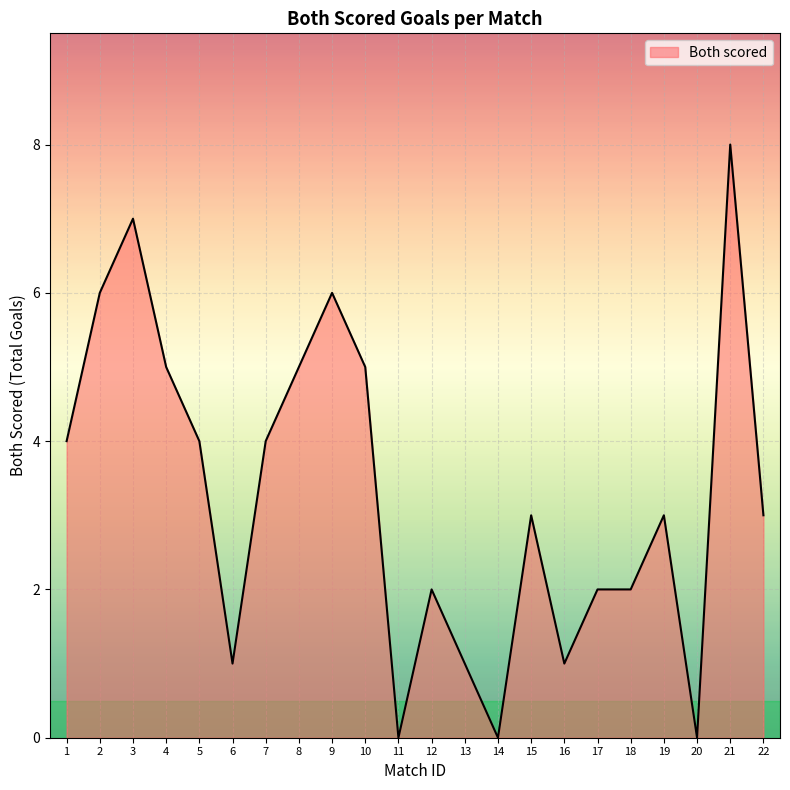

What is the change in value from 19 to 21?

+5